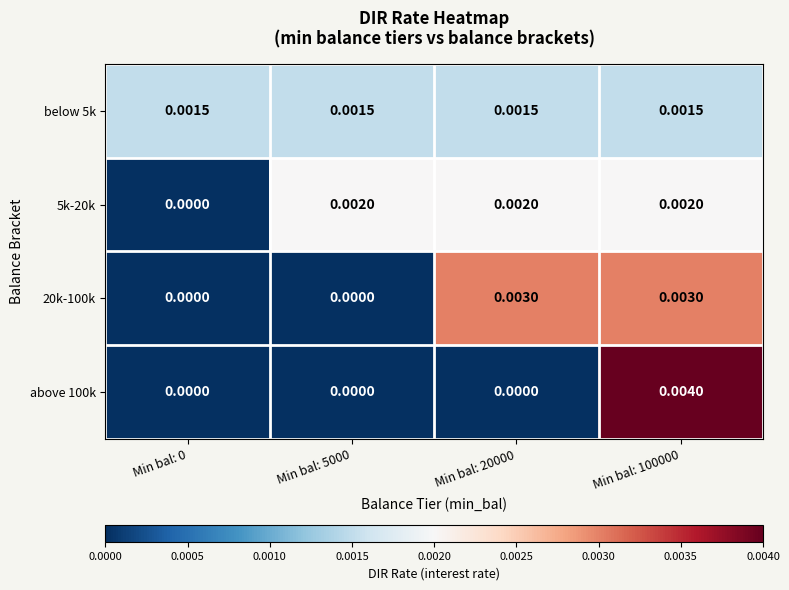

Rank the series by their maximum value, from lowest to highest.

below 5k, 5k-20k, 20k-100k, above 100k